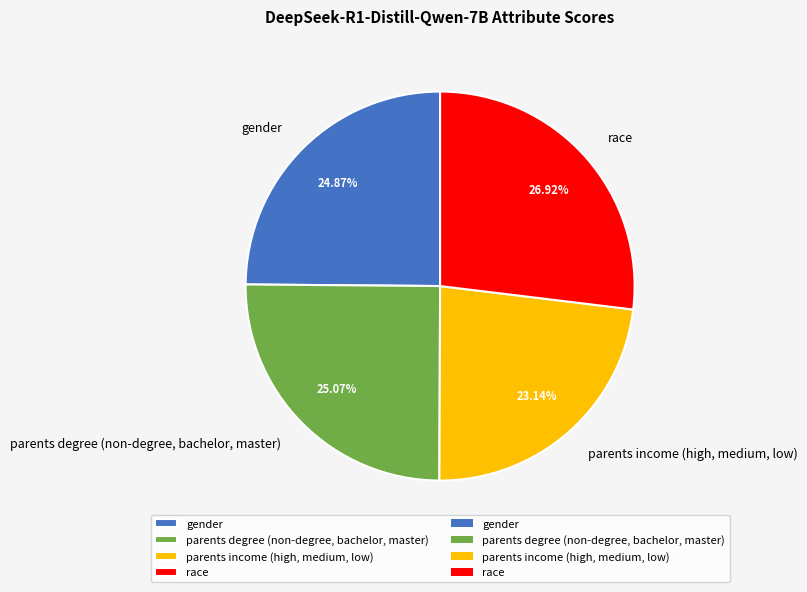

To the nearest percent, what portion does parents degree (non-degree, bachelor, master) represent?

25%